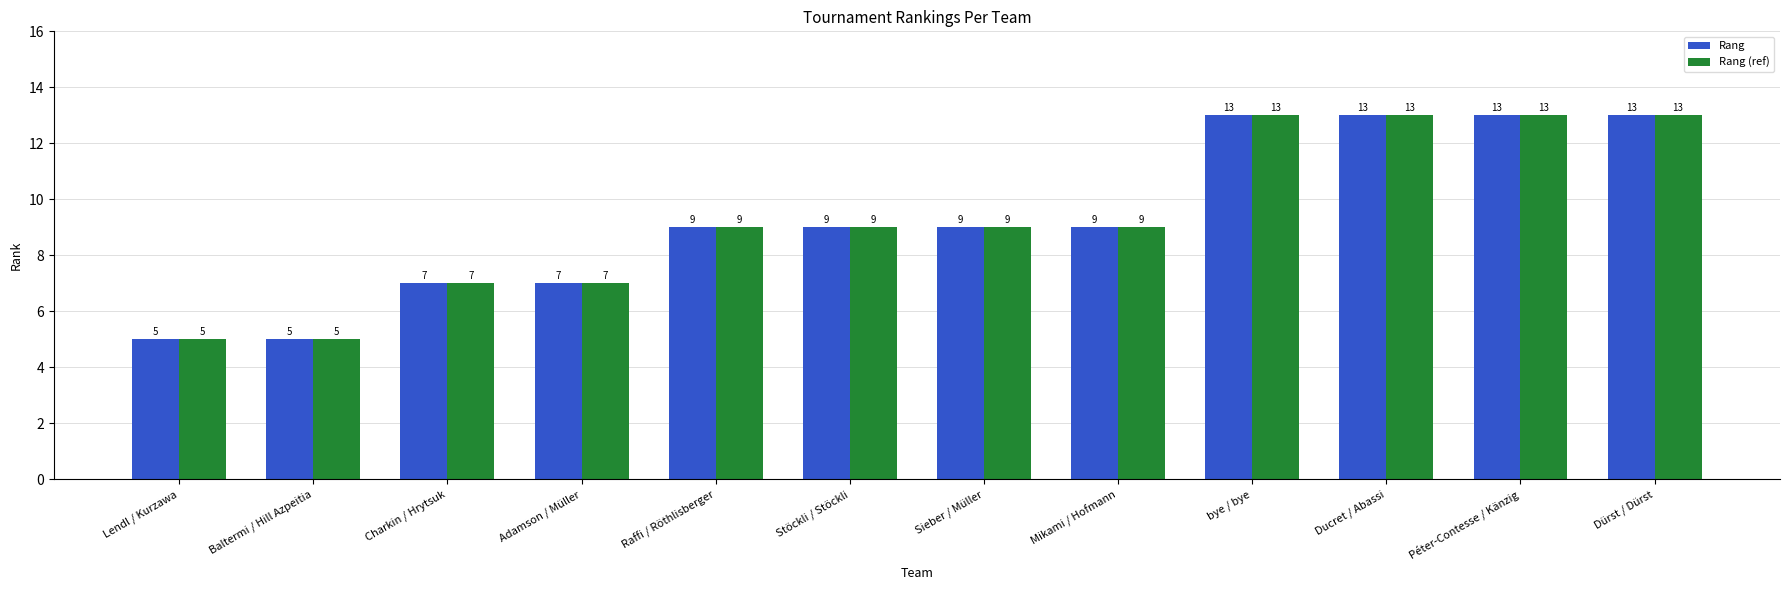

Is it true that Rang (ref) equals 9 at Mikami / Hofmann?

True